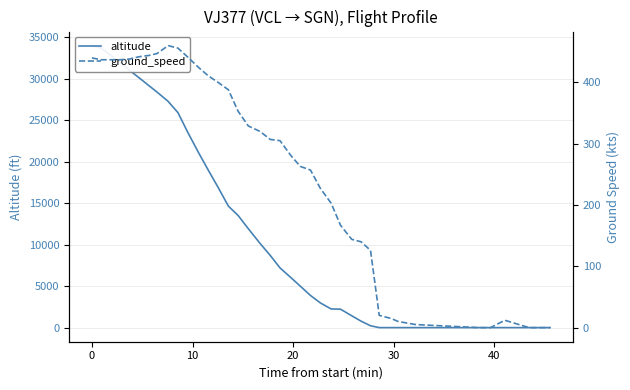

The value of ground_speed at 16 is 223. True or false?

False